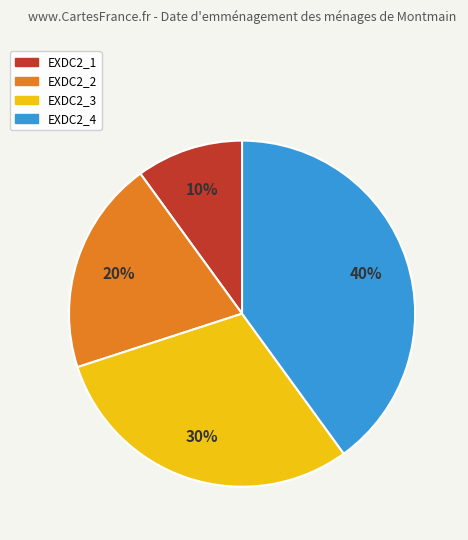

Between EXDC2_2 and EXDC2_4, which is larger?

EXDC2_4